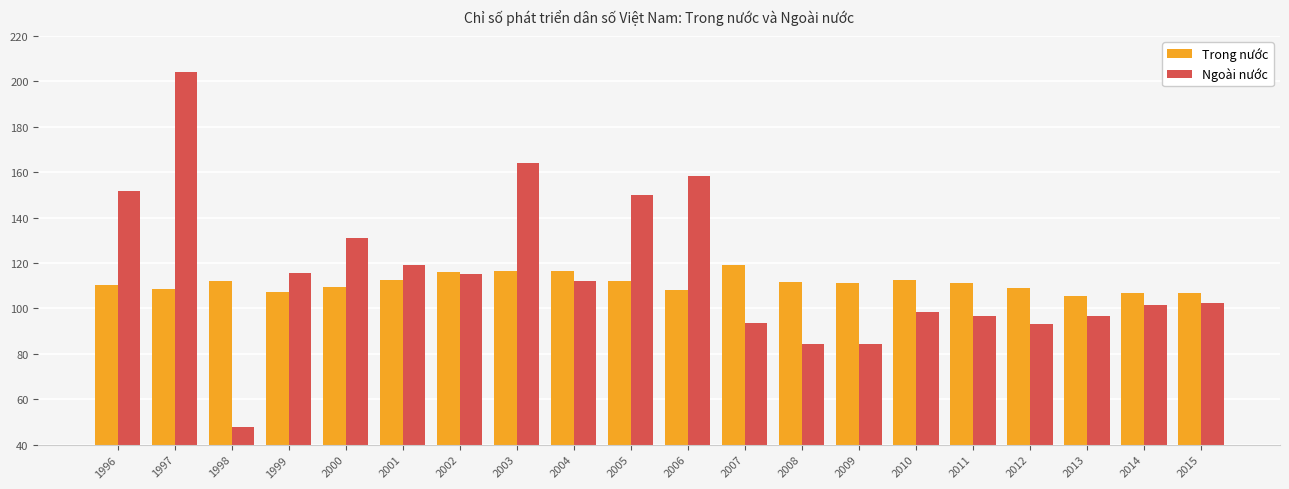

List the series in order of their peak value, lowest first.

Trong nước, Ngoài nước